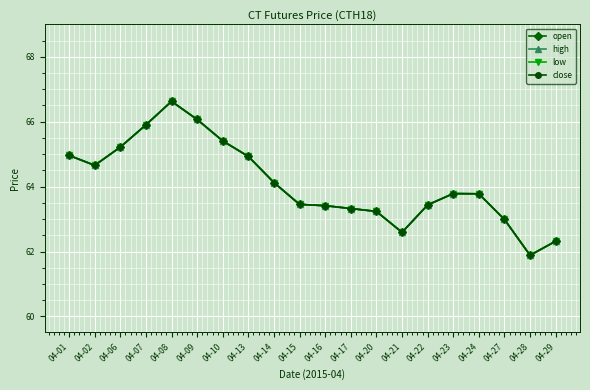

The open series shows 66.6 at 04-08. True or false?

True